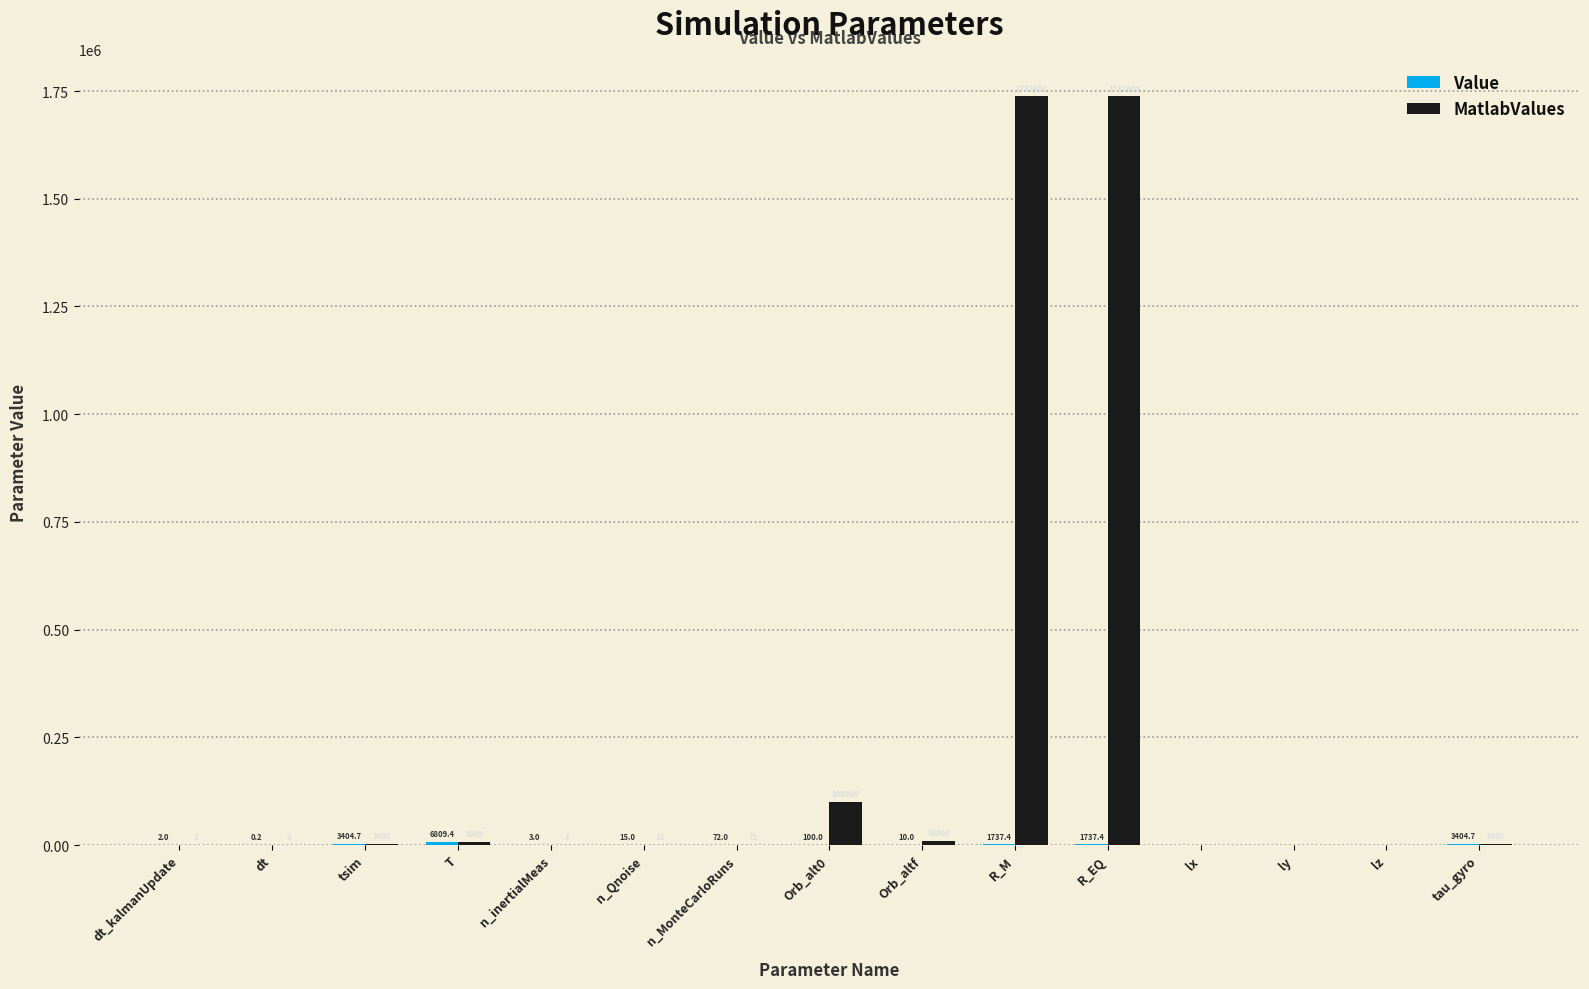

What is the maximum value shown in the chart?

1737400.0